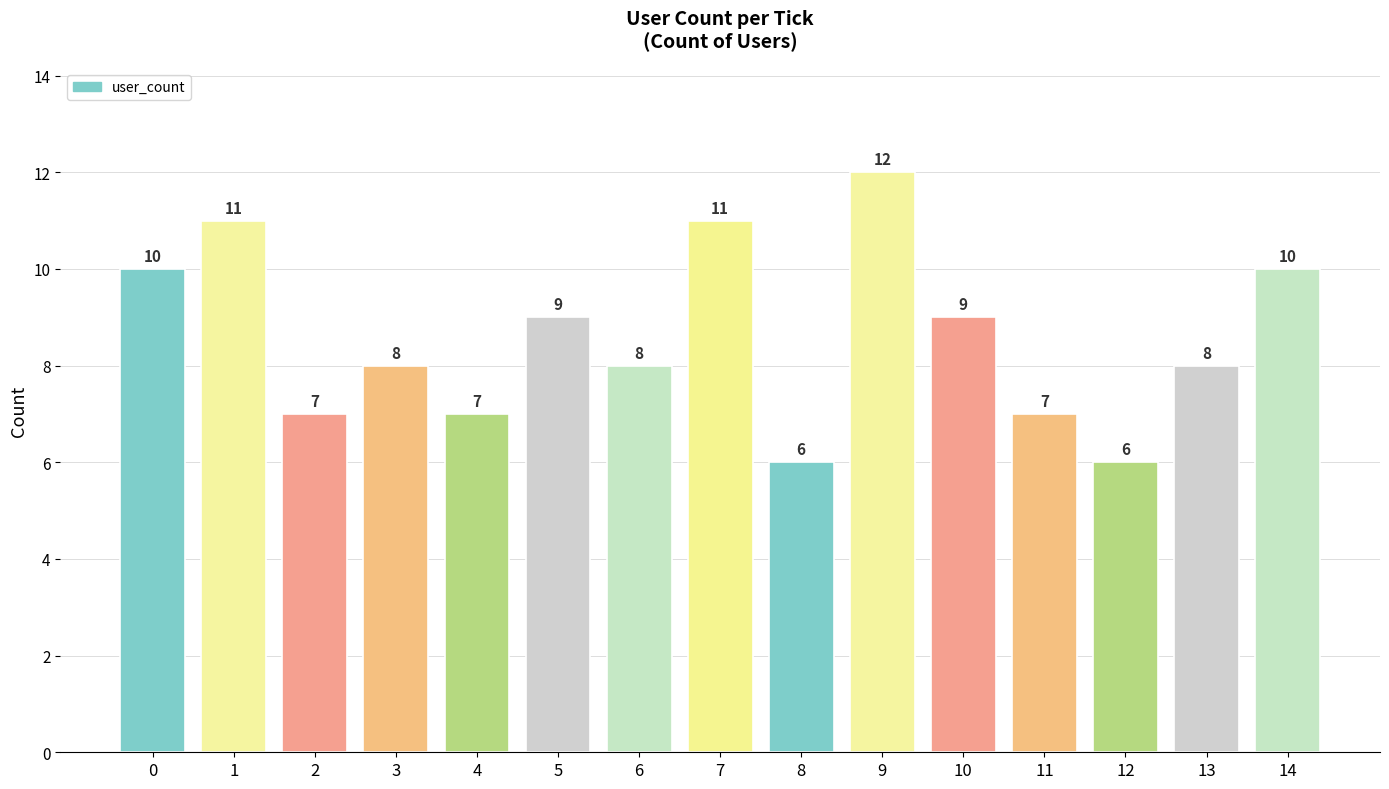

What is the change in value from 0 to 1?

+1